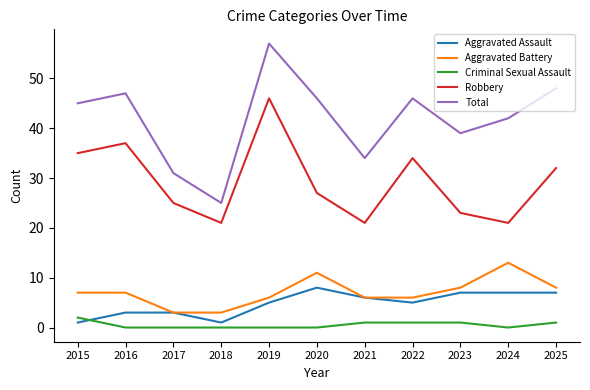

How many lines are shown in the chart?

5